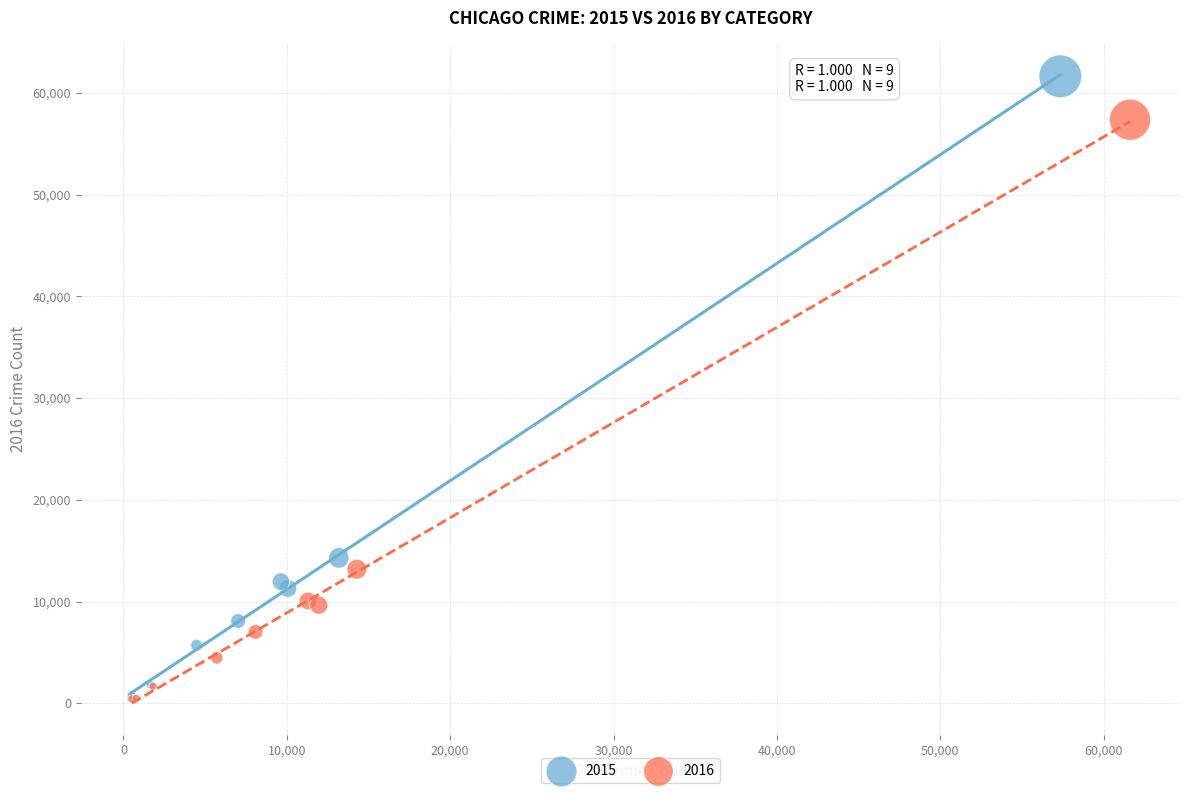

Which series has the largest Y range (max minus min)?

2015